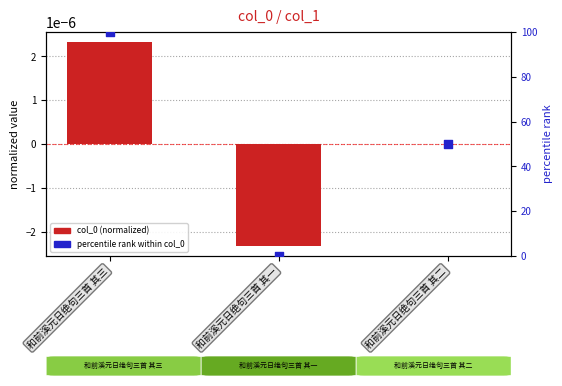

Which series has the largest Y range (max minus min)?

percentile rank within col_0